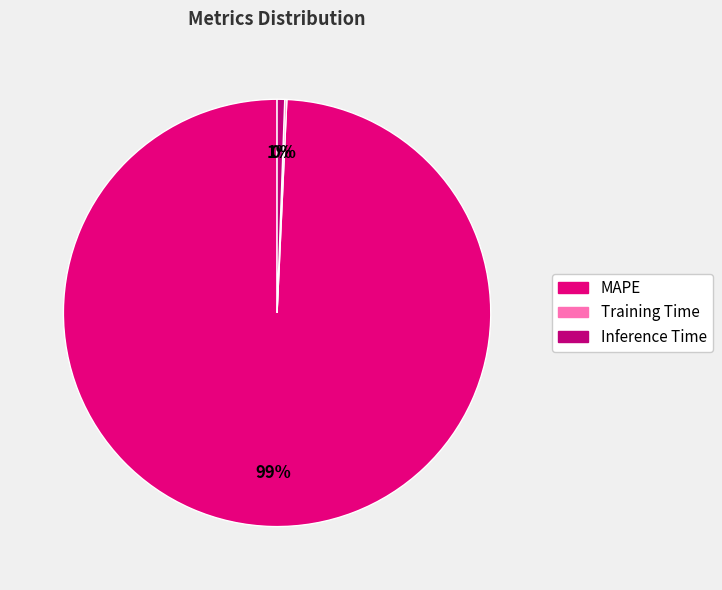

The Inference Time slice represents 7% of the pie. True or false?

False